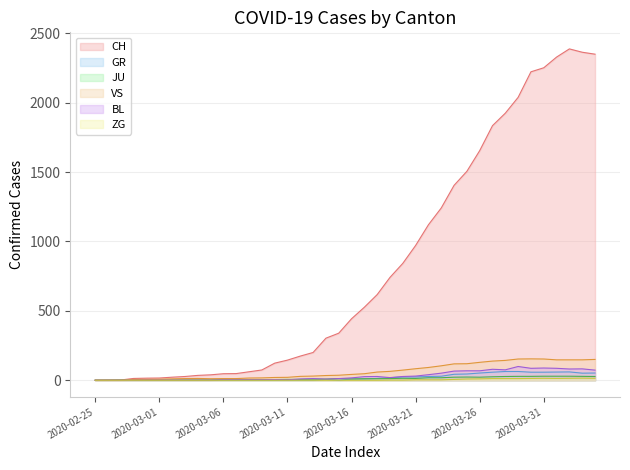

What is the sum of the CH values at 2020-03-09 and 2020-03-30?

2296